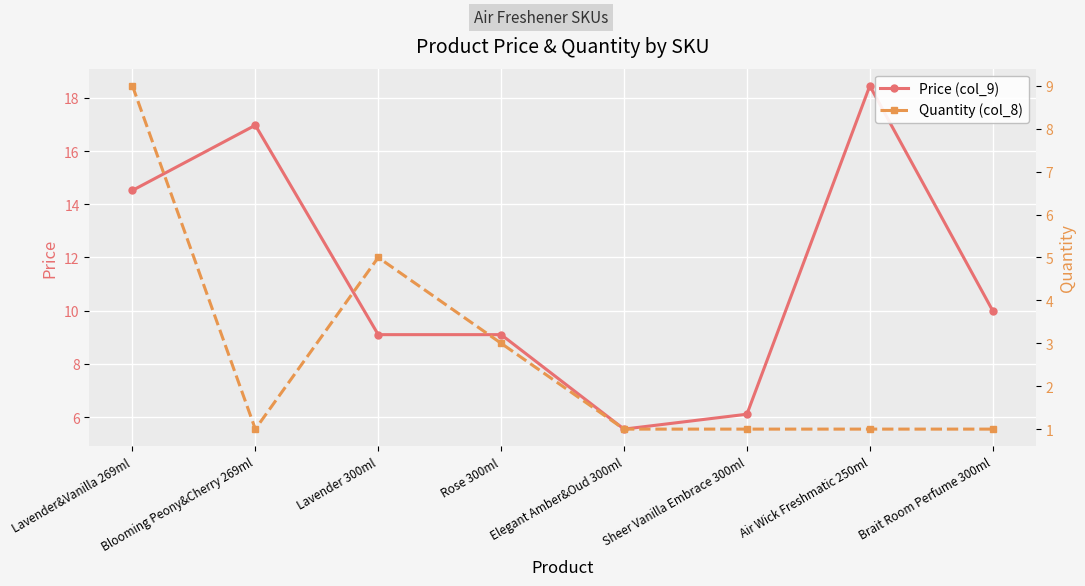

Which series has the largest range (max minus min)?

Price (col_9)